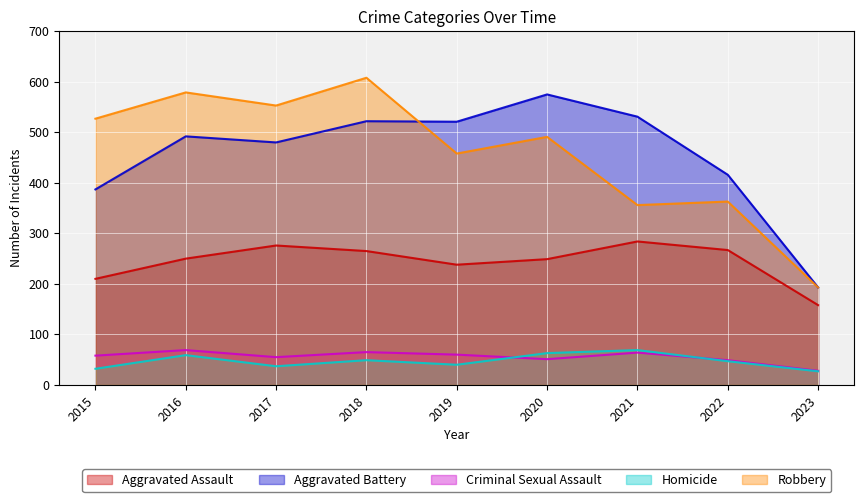

What are all the series names shown in the legend?

Aggravated Assault, Aggravated Battery, Criminal Sexual Assault, Homicide, Robbery